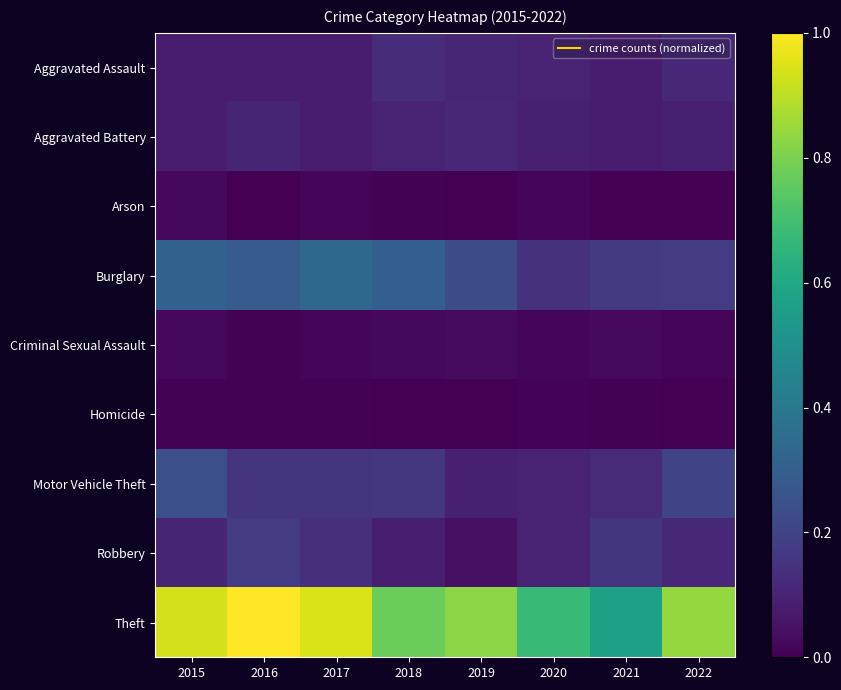

Which series has the largest total across all categories?

Theft